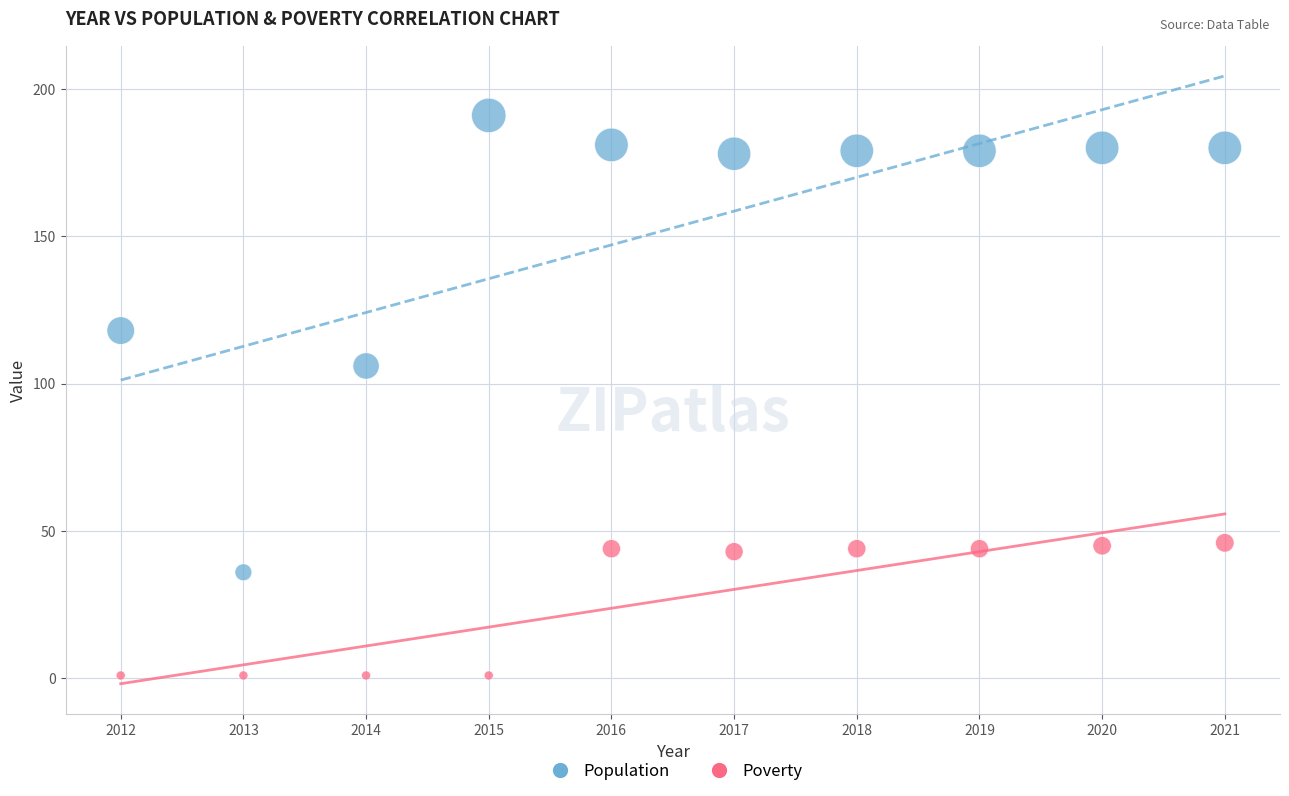

Across all data points, what is the range of Y values (max minus min)?

190